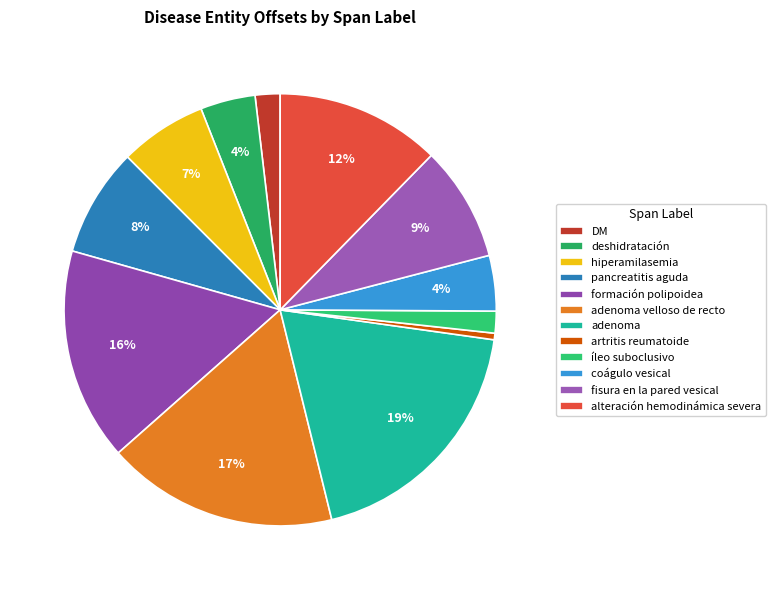

True or false: adenoma accounts for 26% of the total.

False